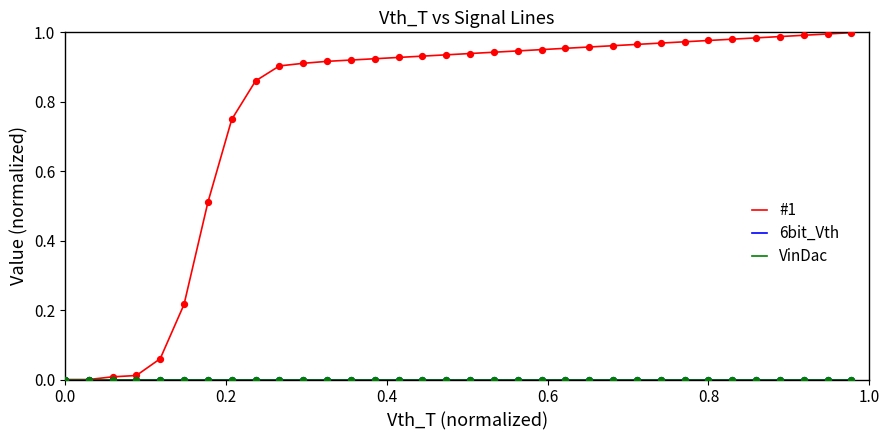

At how many categories does at least one series exceed 0?

32